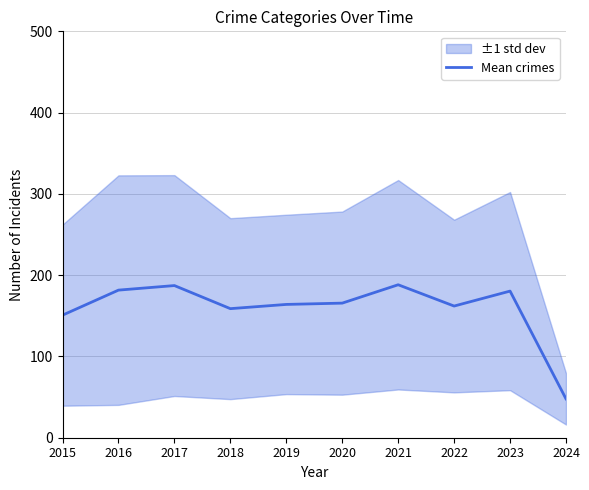

Rank the categories by value from highest to lowest.

2021, 2017, 2016, 2023, 2020, 2019, 2022, 2018, 2015, 2024